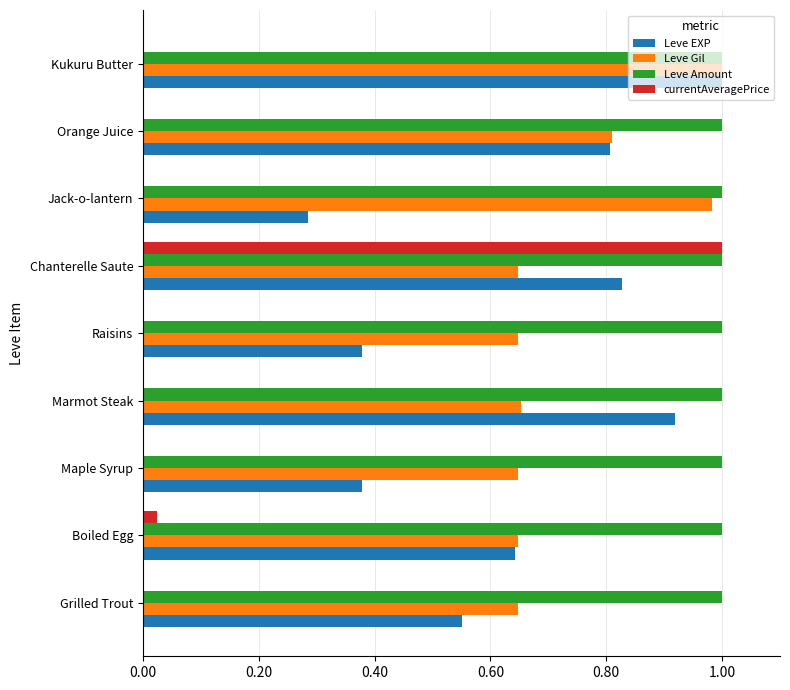

The value of Leve Amount at Raisins is 1.0. True or false?

True